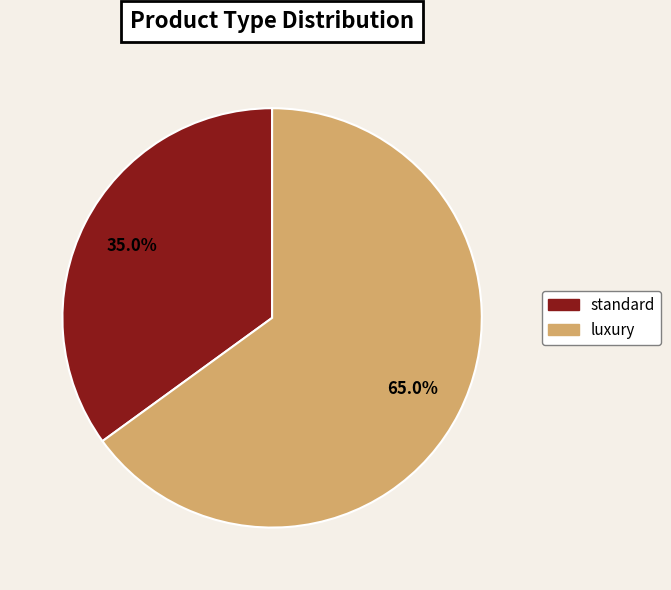

To the nearest percent, what is the average slice percentage?

50%